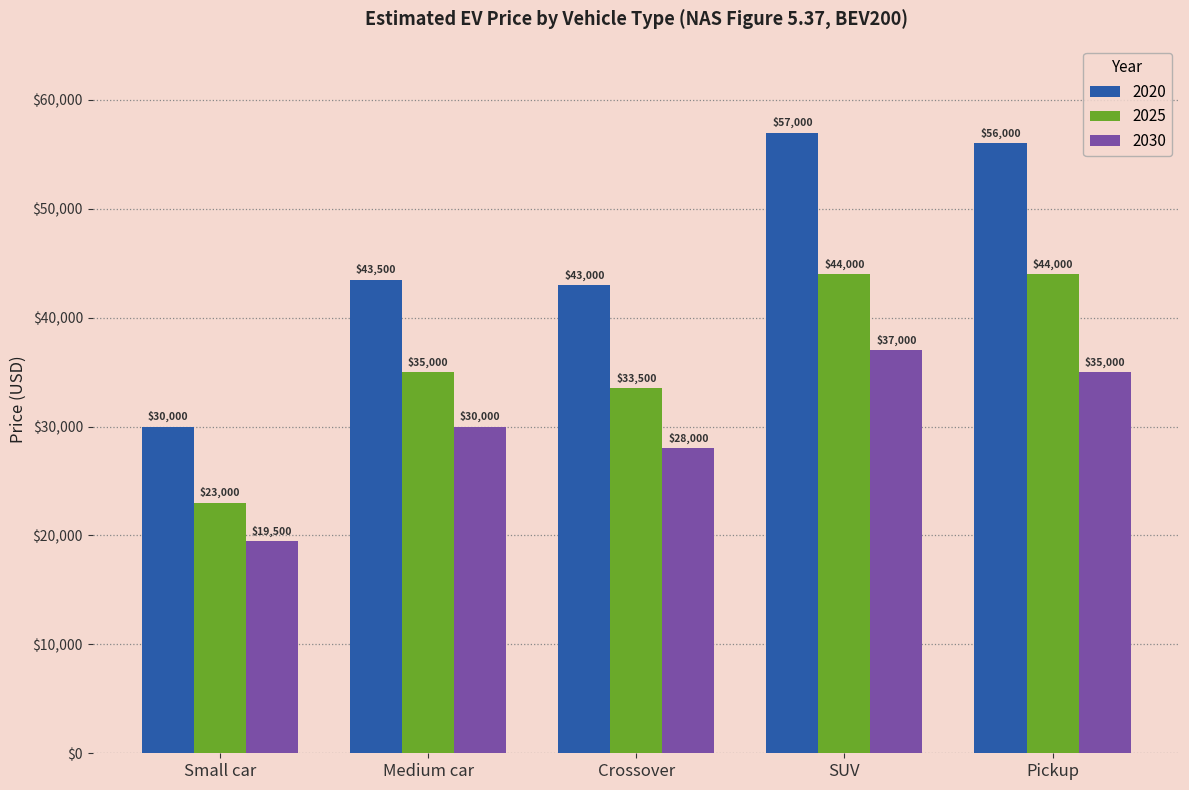

What is the value of the 2025 bar at the 3rd from the left?

33500